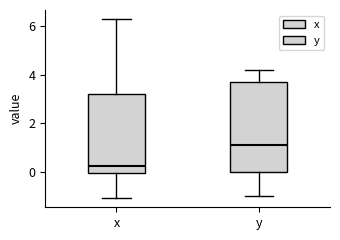

Where is the upper edge of the box for y on the y-axis? The values are not printed on the chart, so give them approximately, as read against the axis.

3.8